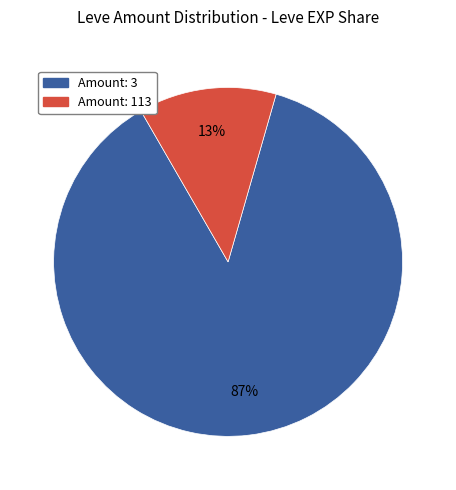

How many segments does this pie chart have?

2